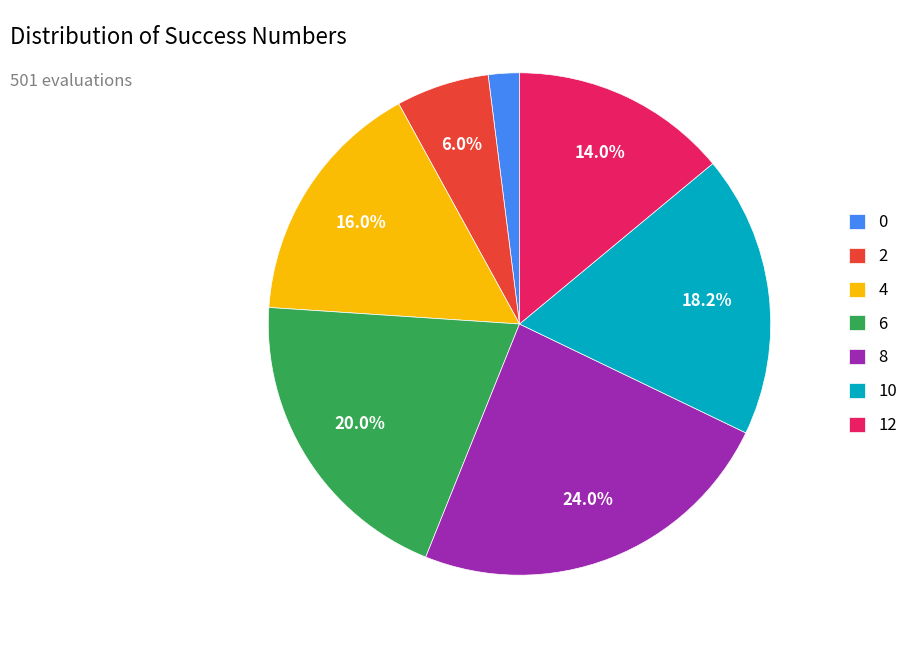

Which slice is the largest?

8